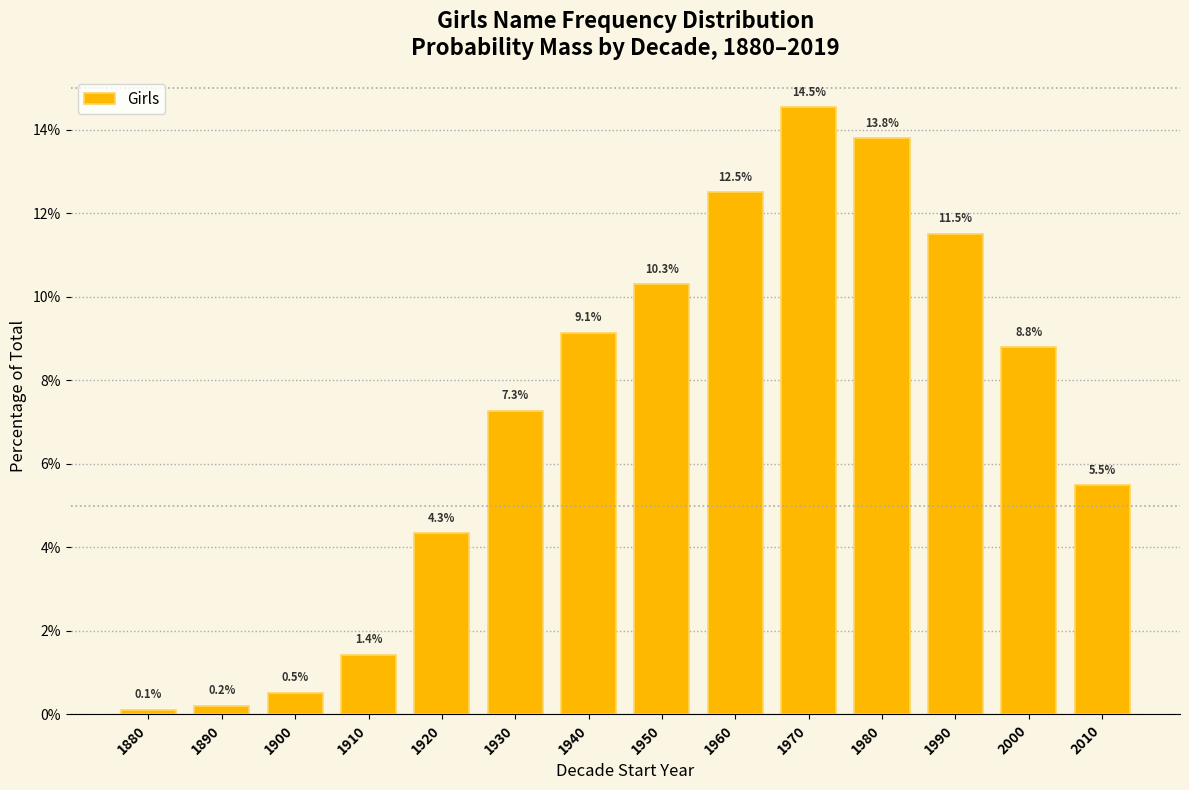

Reading right to left, transcribe all the data shown in this chart.

5.5	8.8	11.5	13.8	14.5	12.5	10.3	9.1	7.3	4.3	1.4	0.5	0.2	0.1